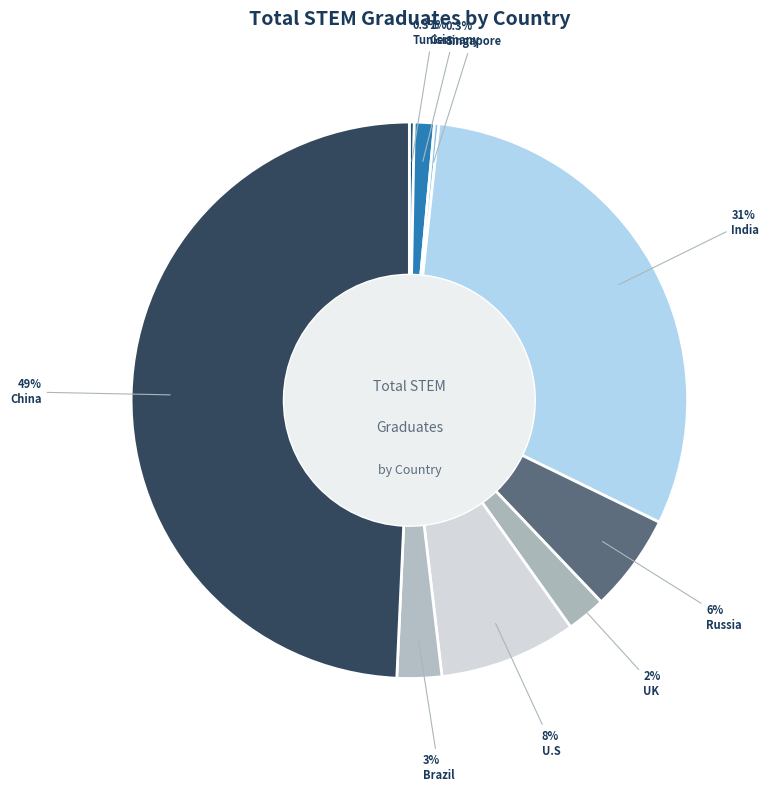

What is the total percentage of India and Russia?

36.2%